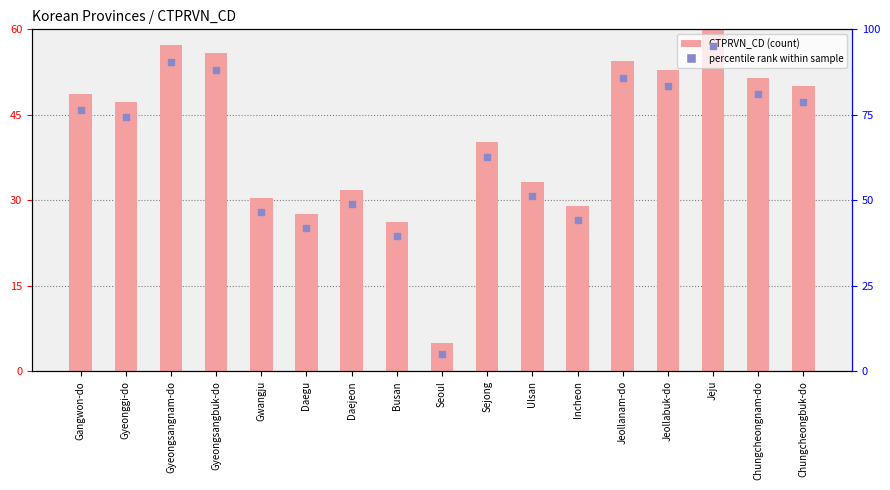

Which series reaches the minimum Y coordinate?

CTPRVN_CD (count)